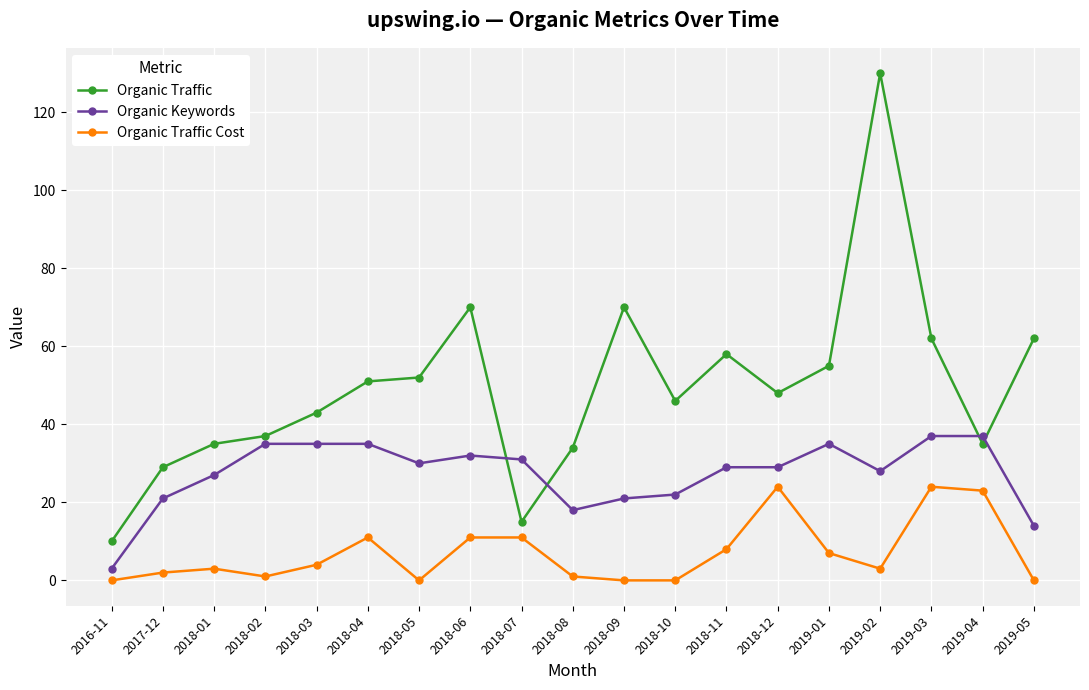

What is the label of the 7th point from the left?

2018-05